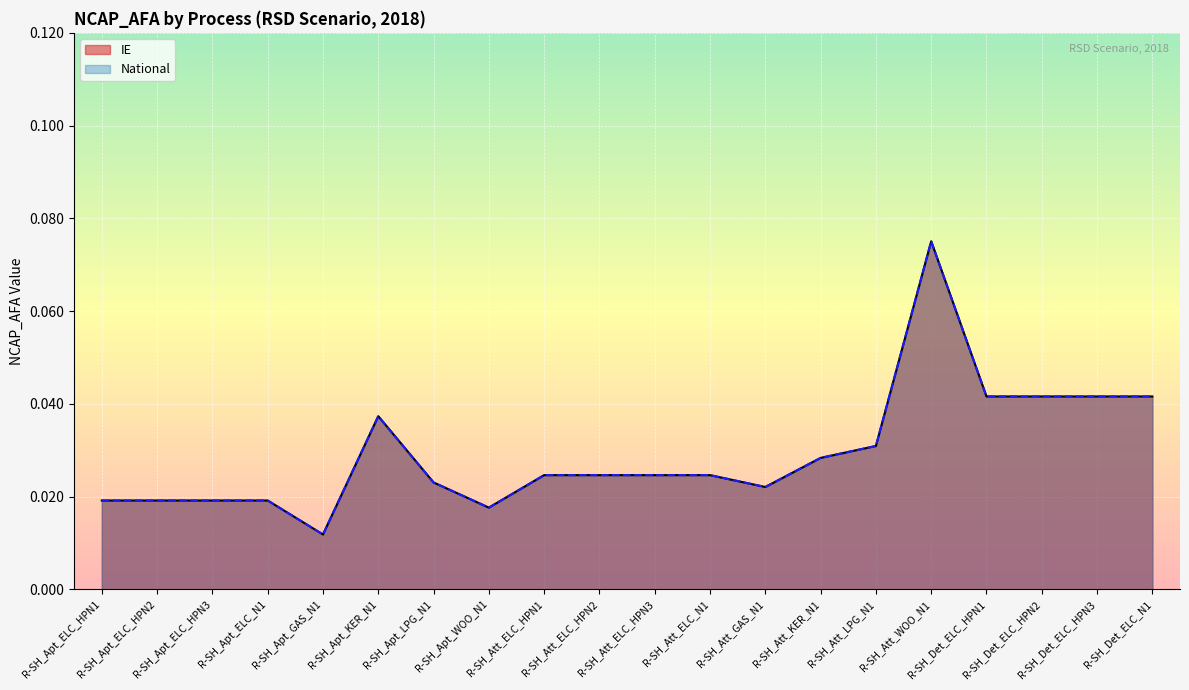

How many series are shown in this chart?

2